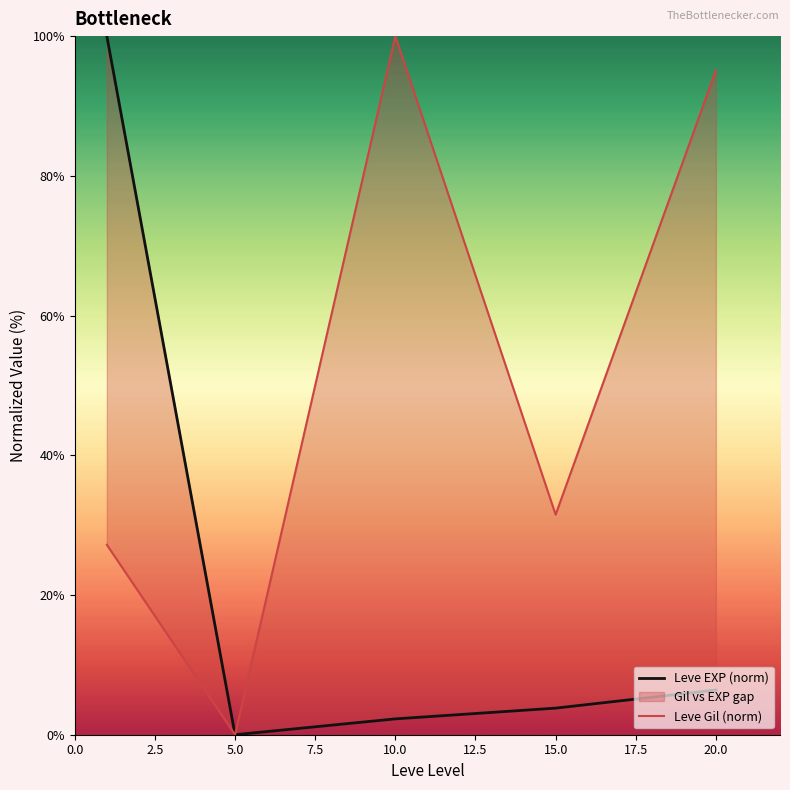

In Leve Gil (norm), how many points are higher than both neighbors (excluding endpoints)?

1